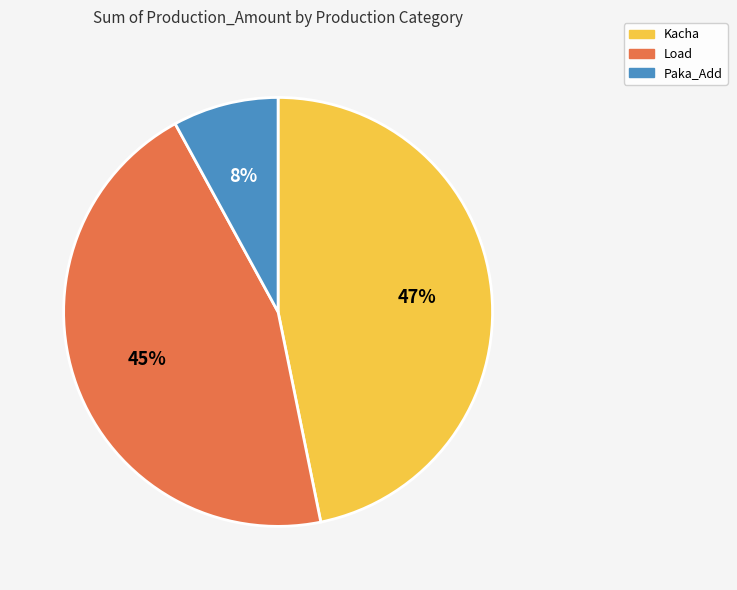

Is the sum of Kacha and Paka_Add greater than half?

Yes